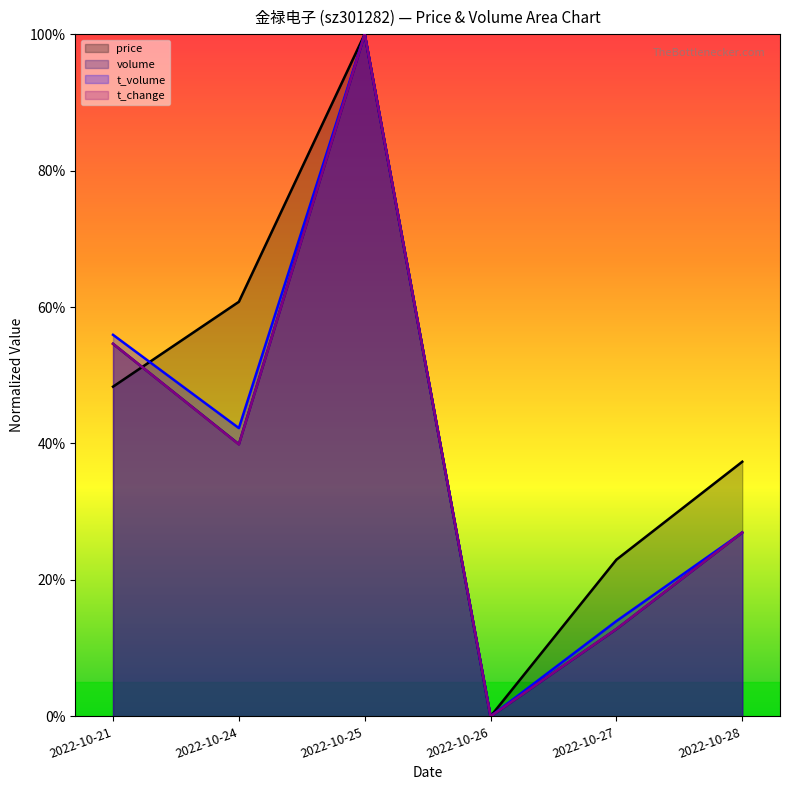

Between 2022-10-21 and 2022-10-28, which series saw the biggest shift?

t_volume